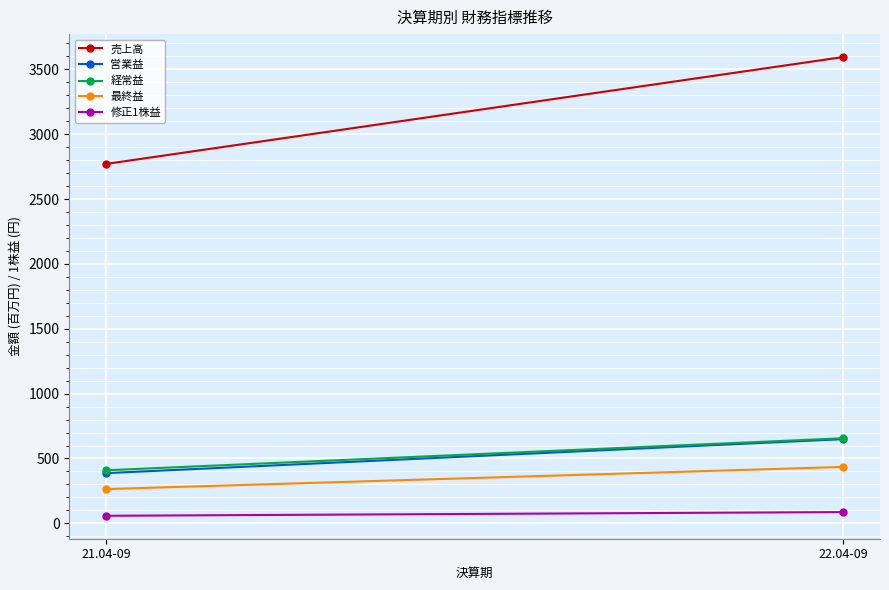

What position from the left is 22.04-09?

2